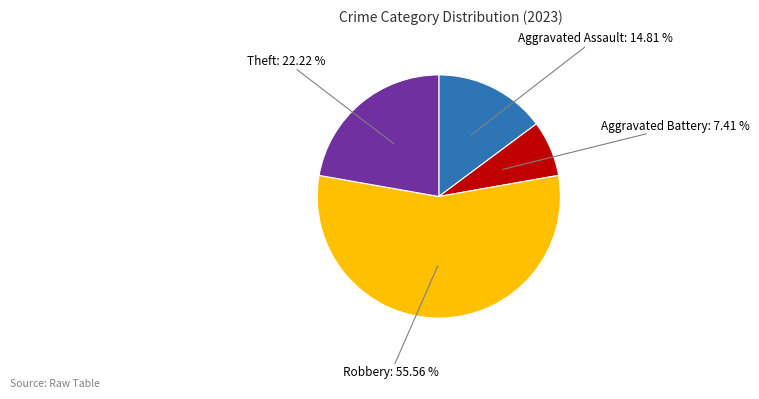

Rank the categories by value from lowest to highest.

Aggravated Battery: 7.41 %, Aggravated Assault: 14.81 %, Theft: 22.22 %, Robbery: 55.56 %